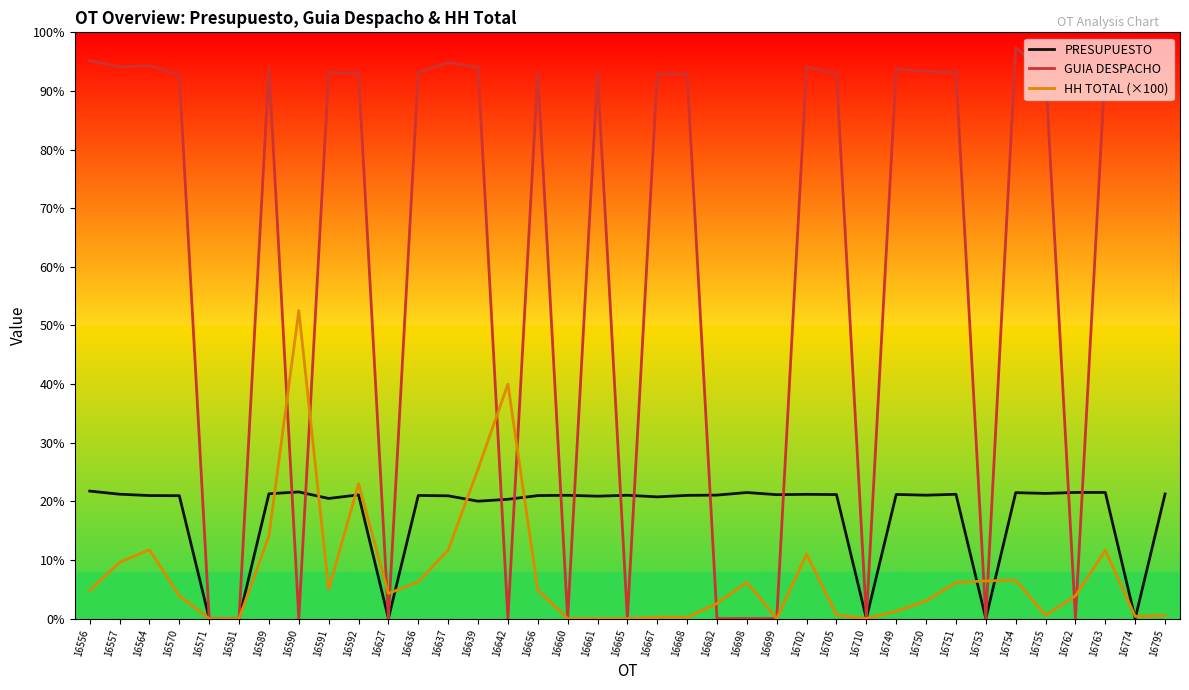

What is the sum of all GUIA DESPACHO values?

3036103